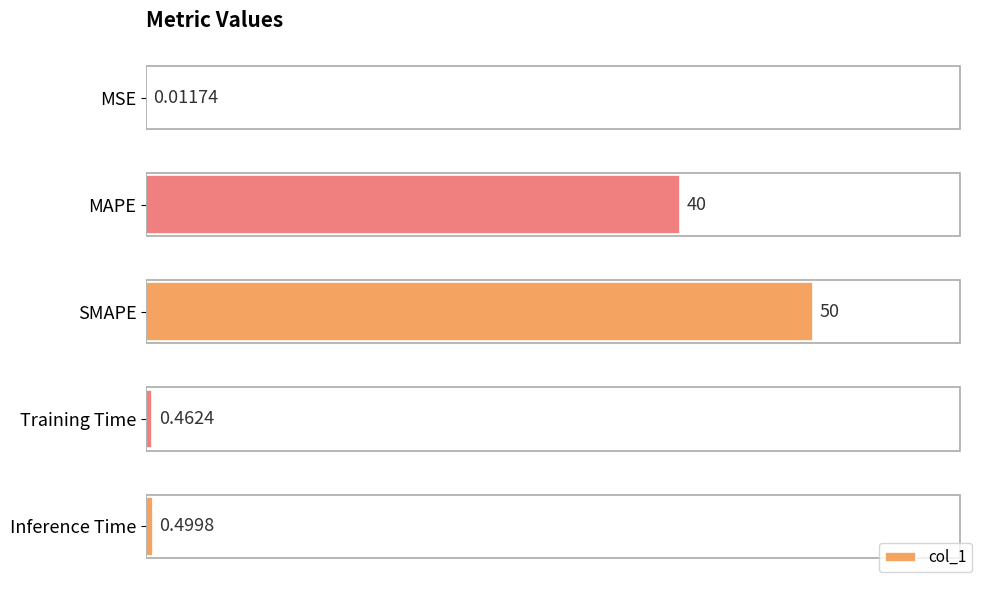

What is the sum of all values?

91.0